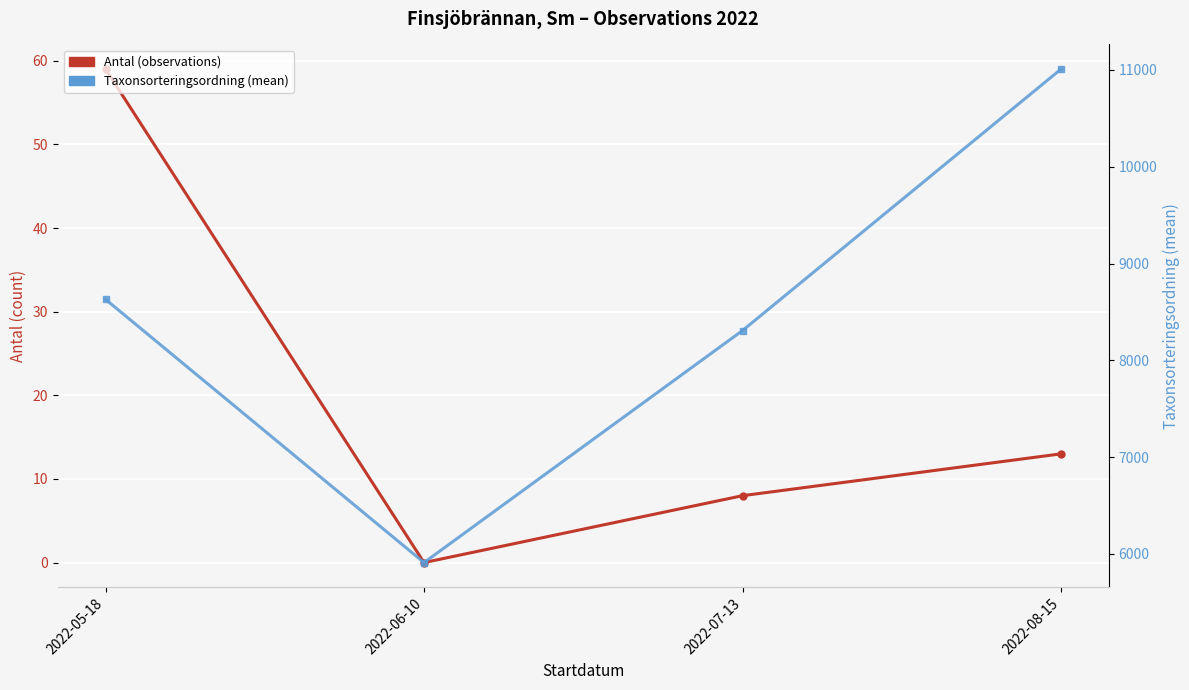

What is the total value across all series at 2022-05-18?

8688.5